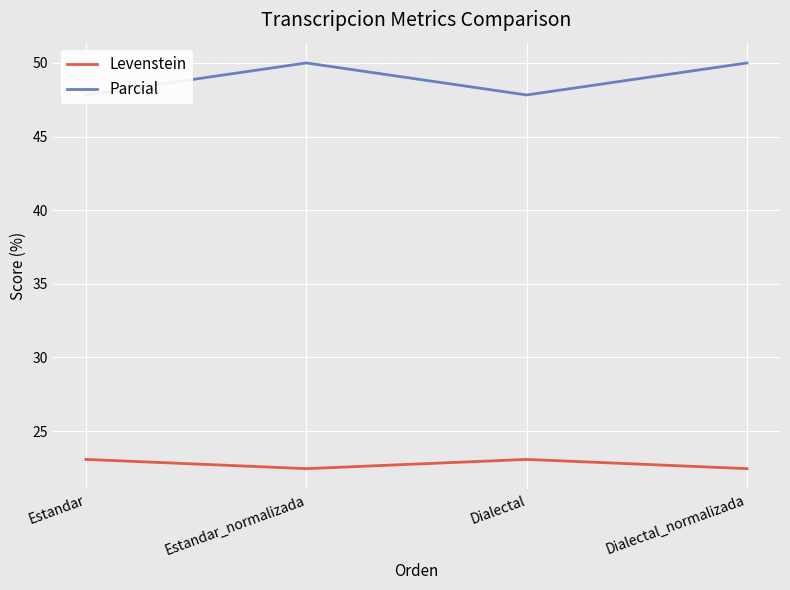

Reading right to left, what are all the values shown in this chart?

Levenstein: Dialectal_normalizada=22.4	Dialectal=23.1	Estandar_normalizada=22.4	Estandar=23.1
Parcial: Dialectal_normalizada=50.0	Dialectal=47.8	Estandar_normalizada=50.0	Estandar=47.8